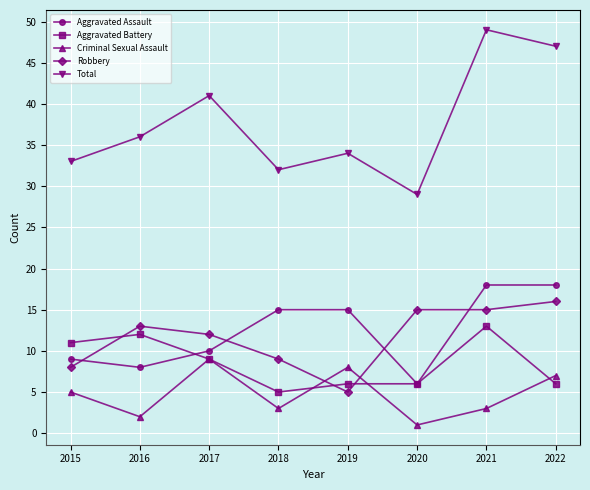

What is the difference between the second highest and minimum values in the Aggravated Assault series?

12